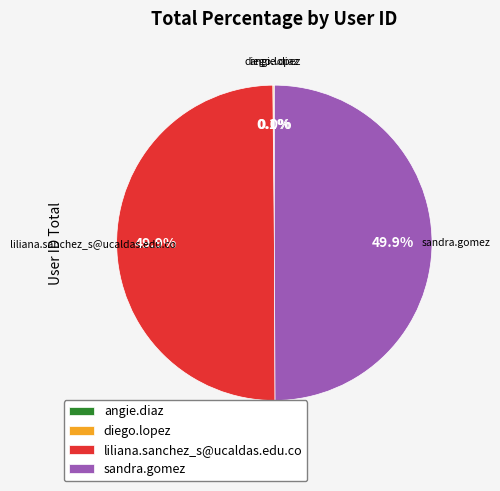

To the nearest percent, what is the average slice percentage?

25%